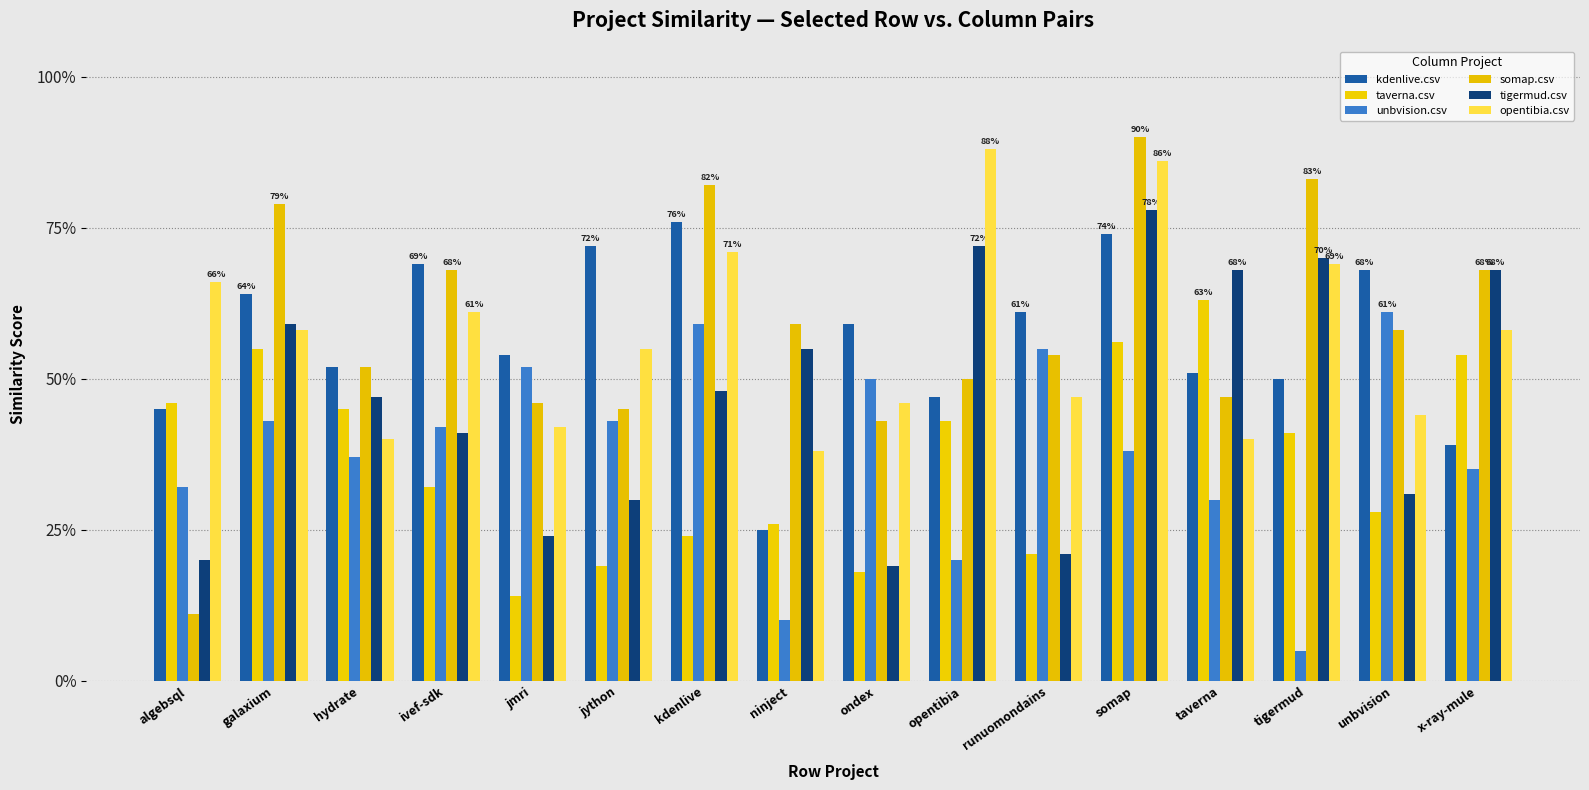

What is the average value of the taverna.csv series?

0.4